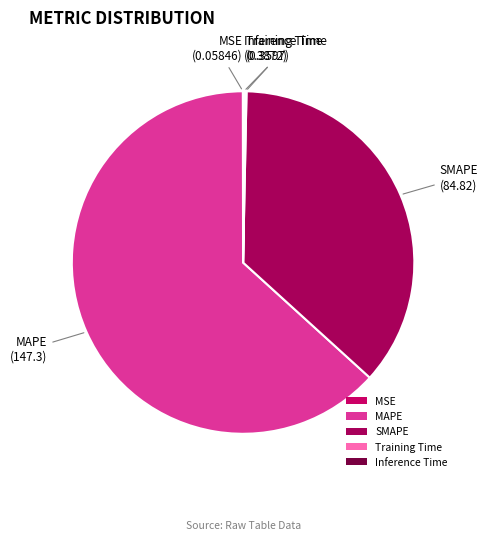

Which has a higher value, SMAPE or MAPE?

MAPE